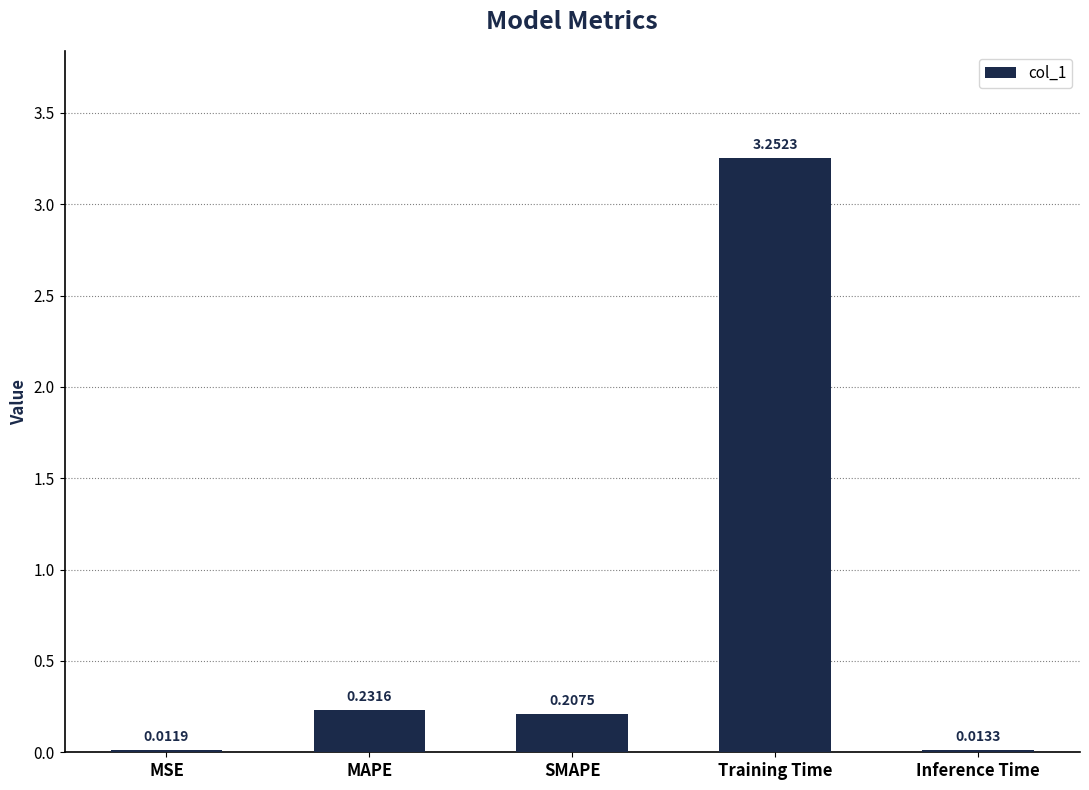

Count the number of data series in this chart.

1